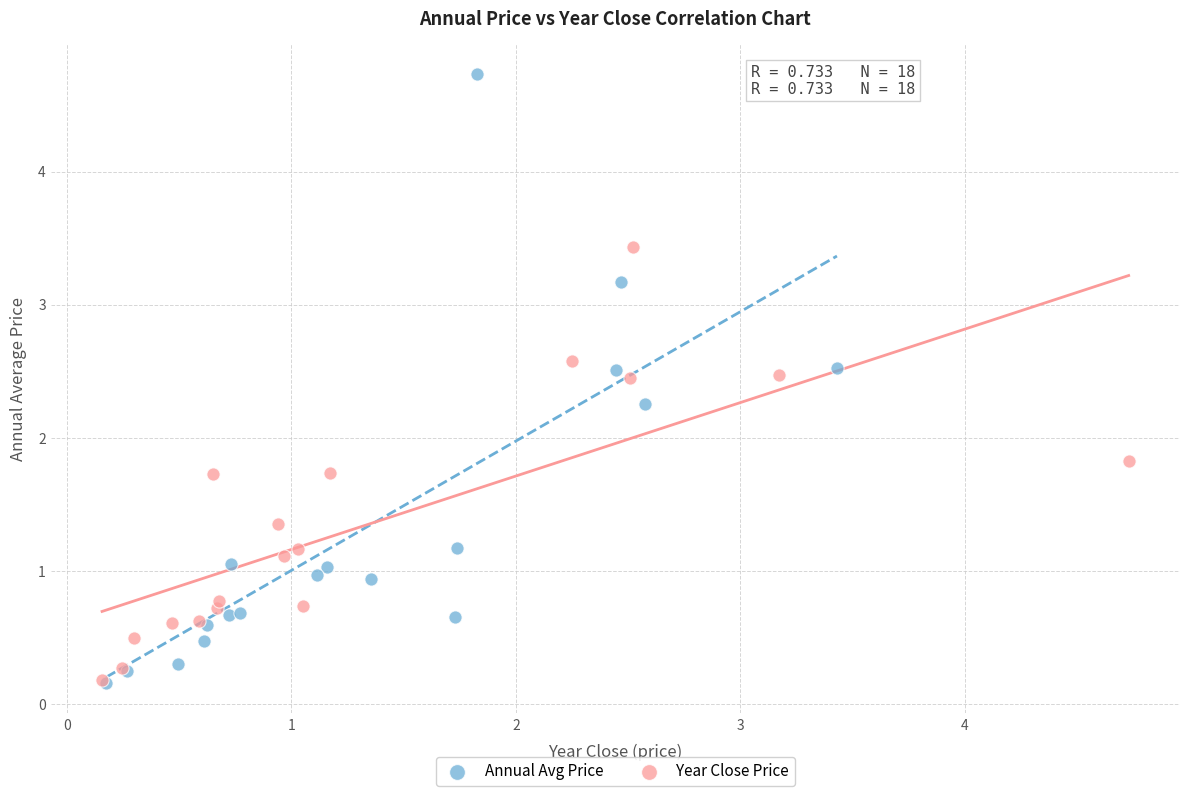

Which series has the widest spread of Y values?

Annual Avg Price